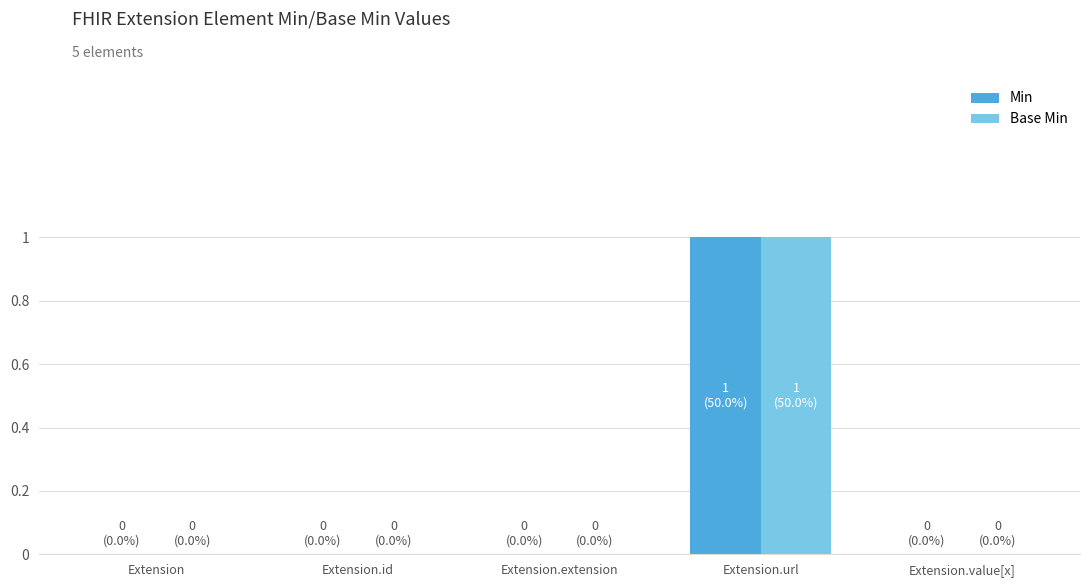

True or false: Min has a value of 2 at Extension.url.

False